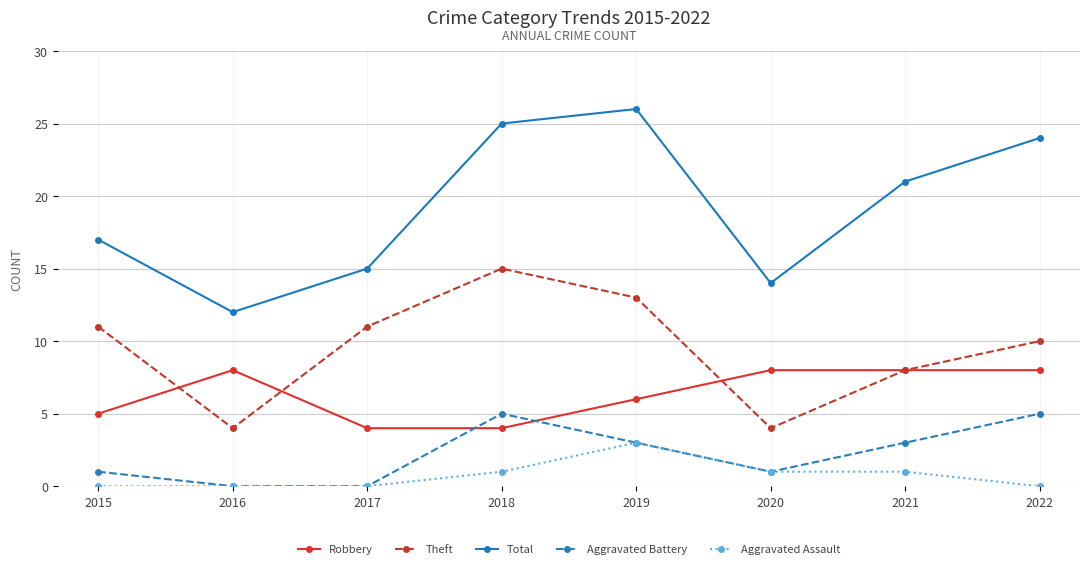

True or false: Aggravated Battery and Theft intersect in this chart.

False